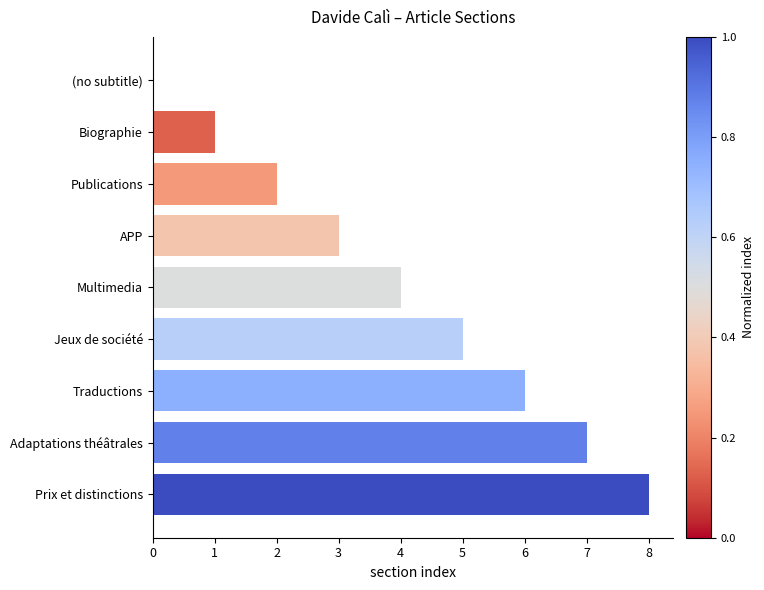

Between Multimedia and Adaptations théâtrales, which is larger?

Adaptations théâtrales